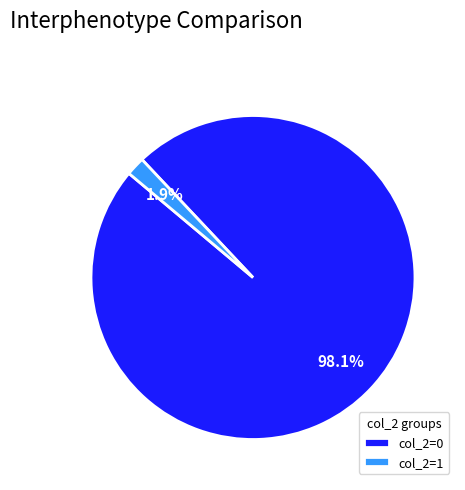

Does col_2=1 represent more than half of the total?

No